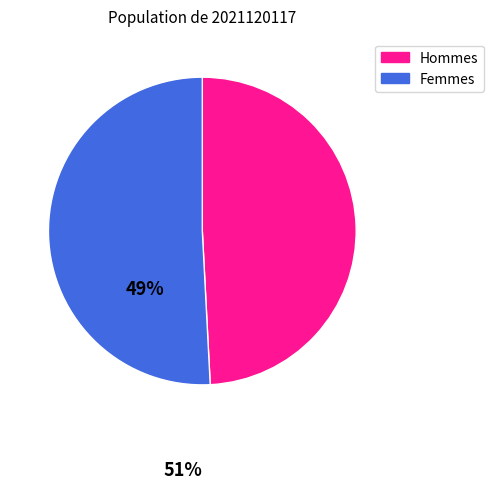

Is there a majority slice in this chart?

Yes